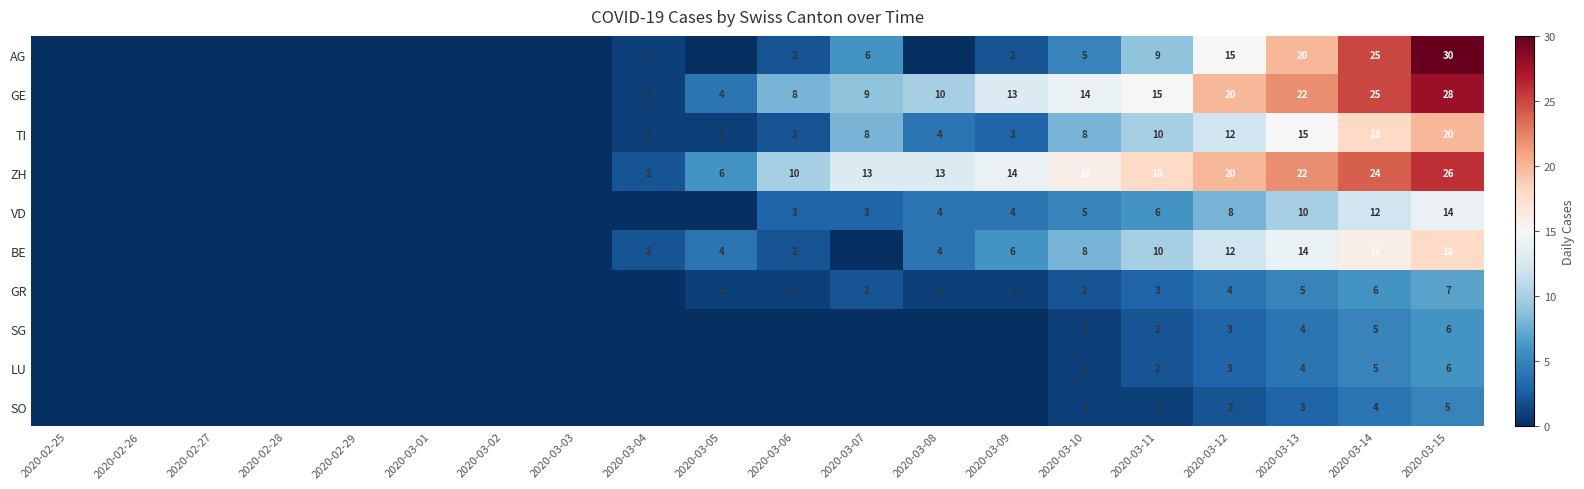

Is the value of VD at 2020-03-15 greater than the value of LU at 2020-03-12?

Yes